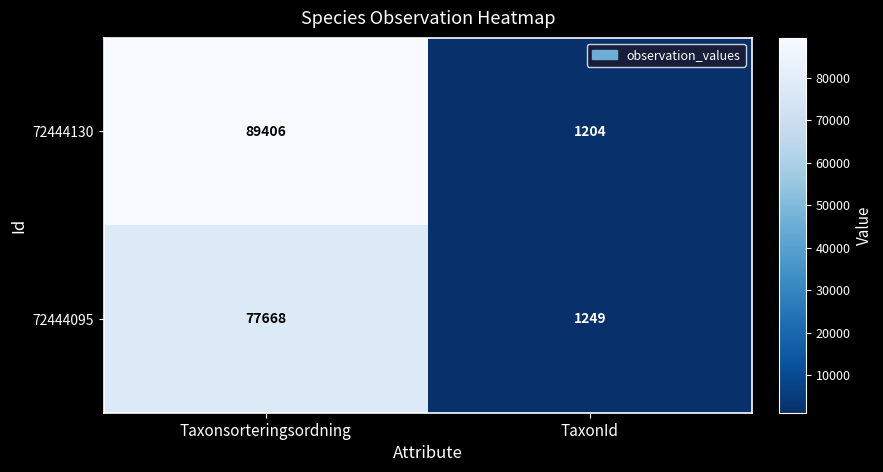

The value of 72444130 at TaxonId is 1204. True or false?

True